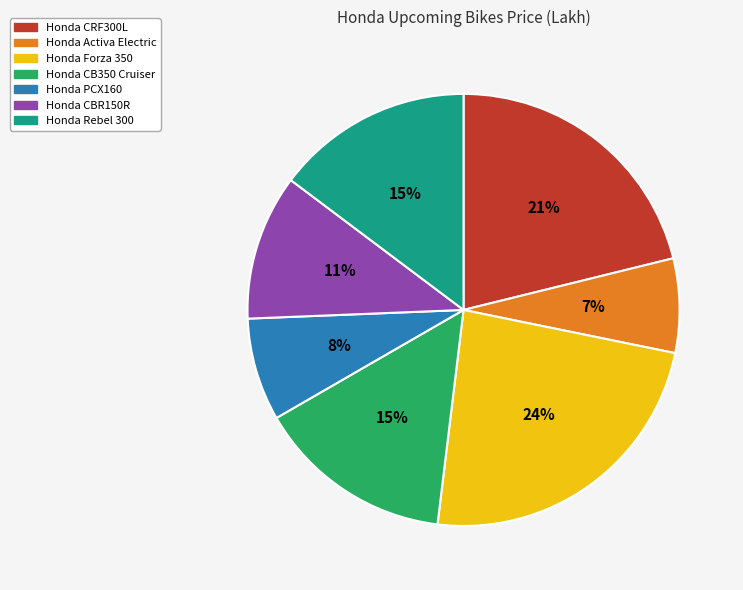

Between Honda Rebel 300 and Honda PCX160, which is larger?

Honda Rebel 300